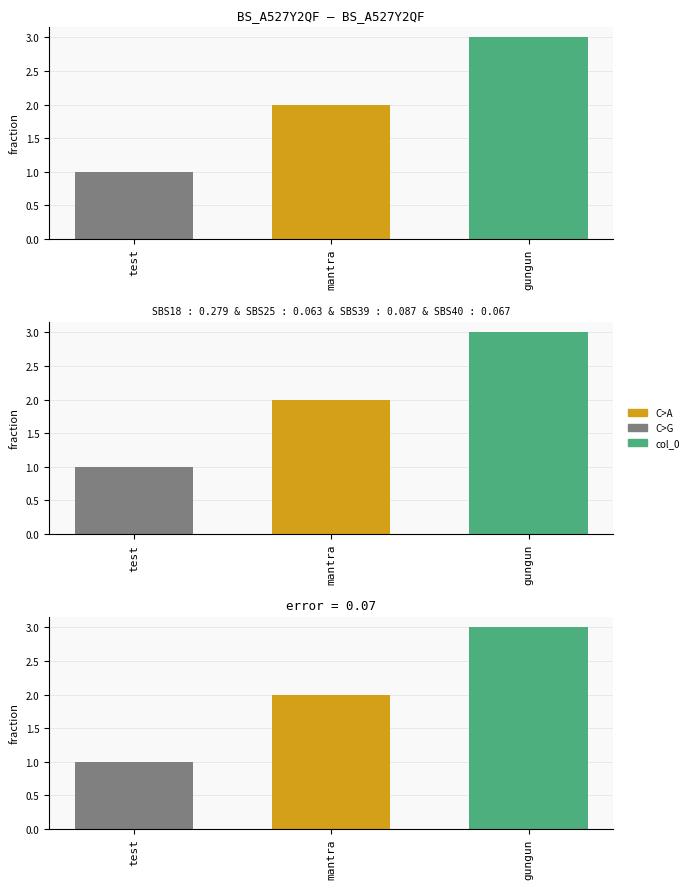

What is the change in value from test to gungun?

+2